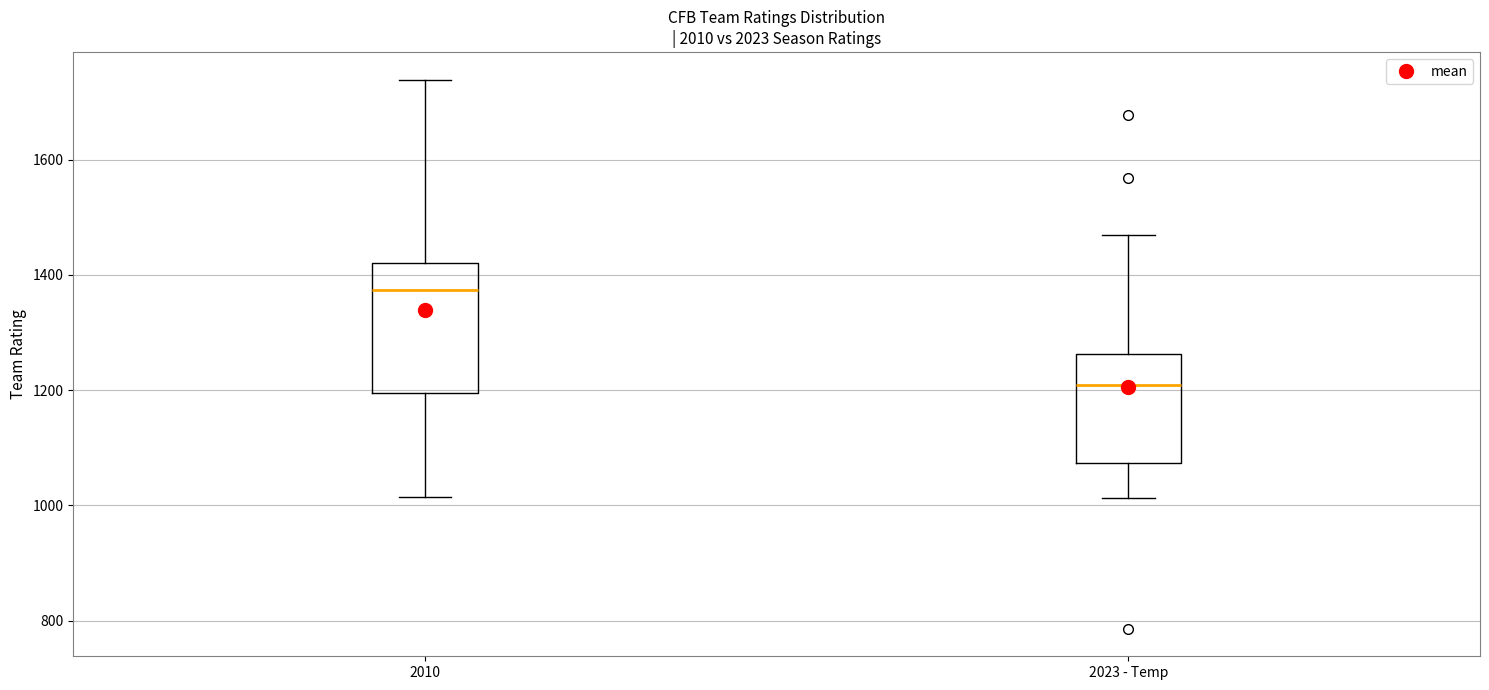

Reading left to right, transcribe this box plot: for each box, give where its median line is, the range the box spans, and where its two whiskers end, as read against the y-axis. The values are not printed on the chart, so give them approximately, as read against the axis.

2010: median 1380, box 1200 to 1420, whiskers 1020 to 1740
2023 - Temp: median 1200, box 1080 to 1260, whiskers 1020 to 1460